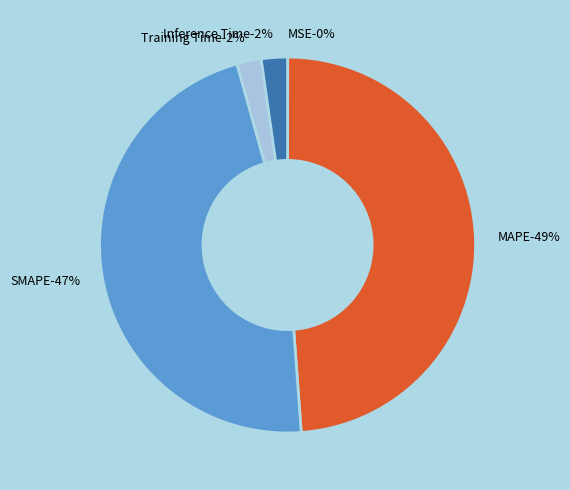

What is the largest slice in the pie chart?

MAPE